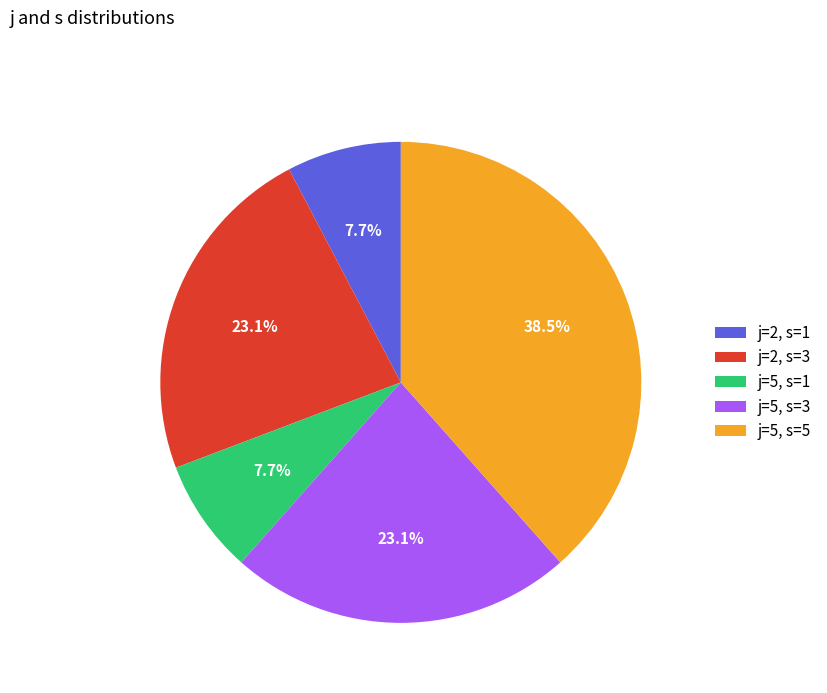

Is the sum of j=5, s=3 and j=2, s=1 greater than half?

No